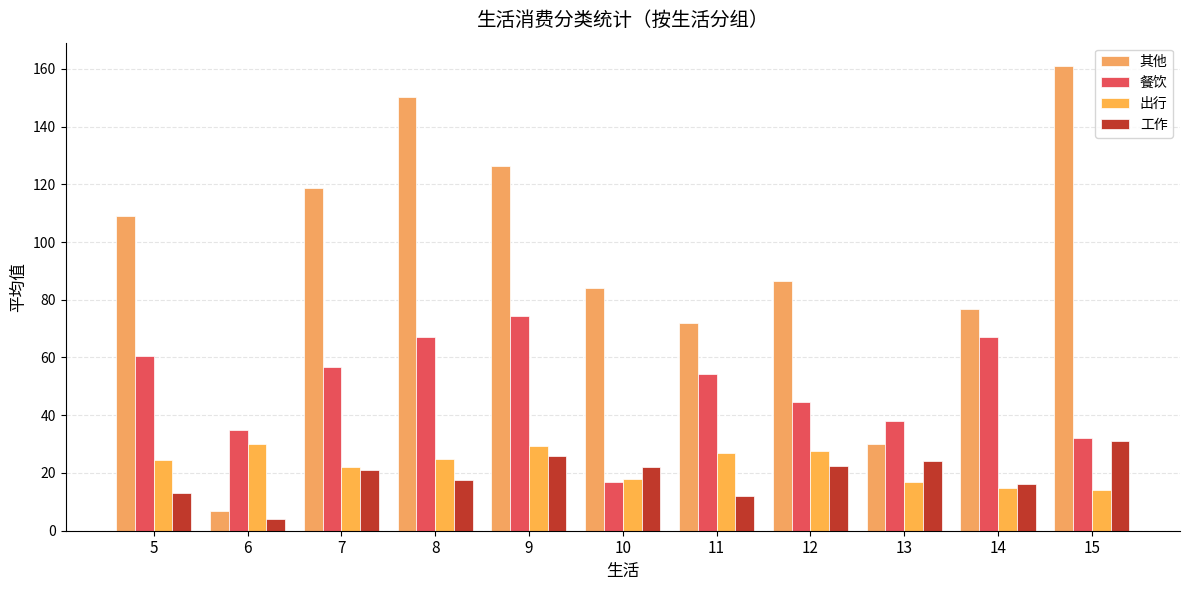

How many categories are shown in the chart?

11